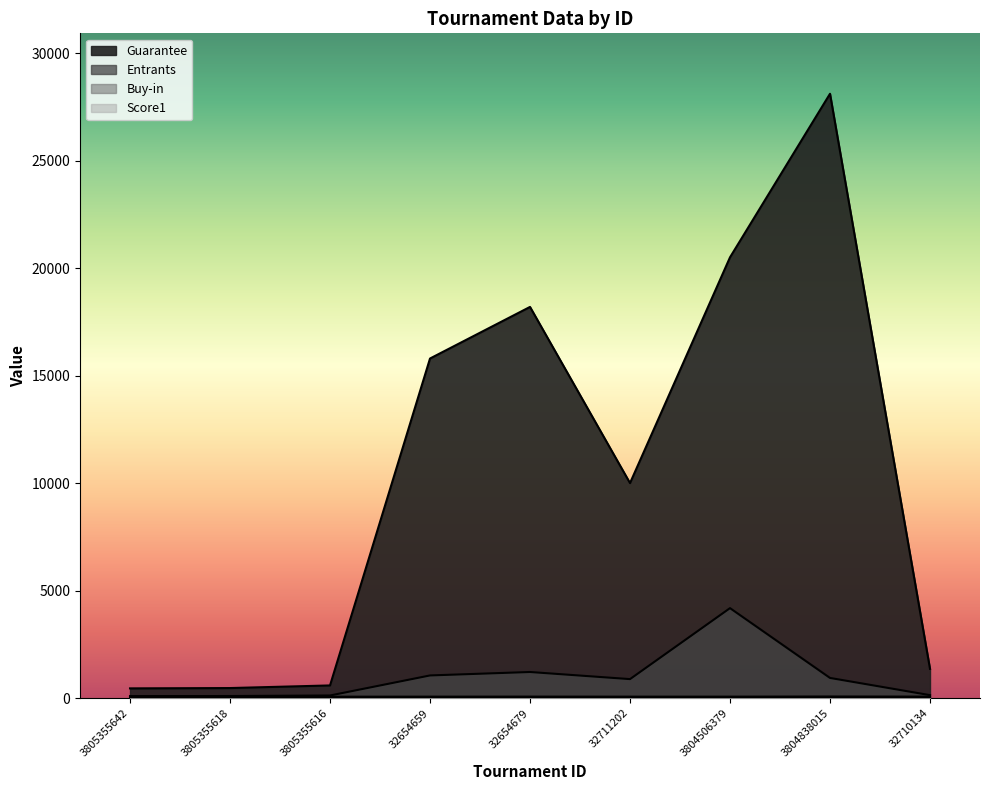

True or false: Entrants and Guarantee cross at least once.

False